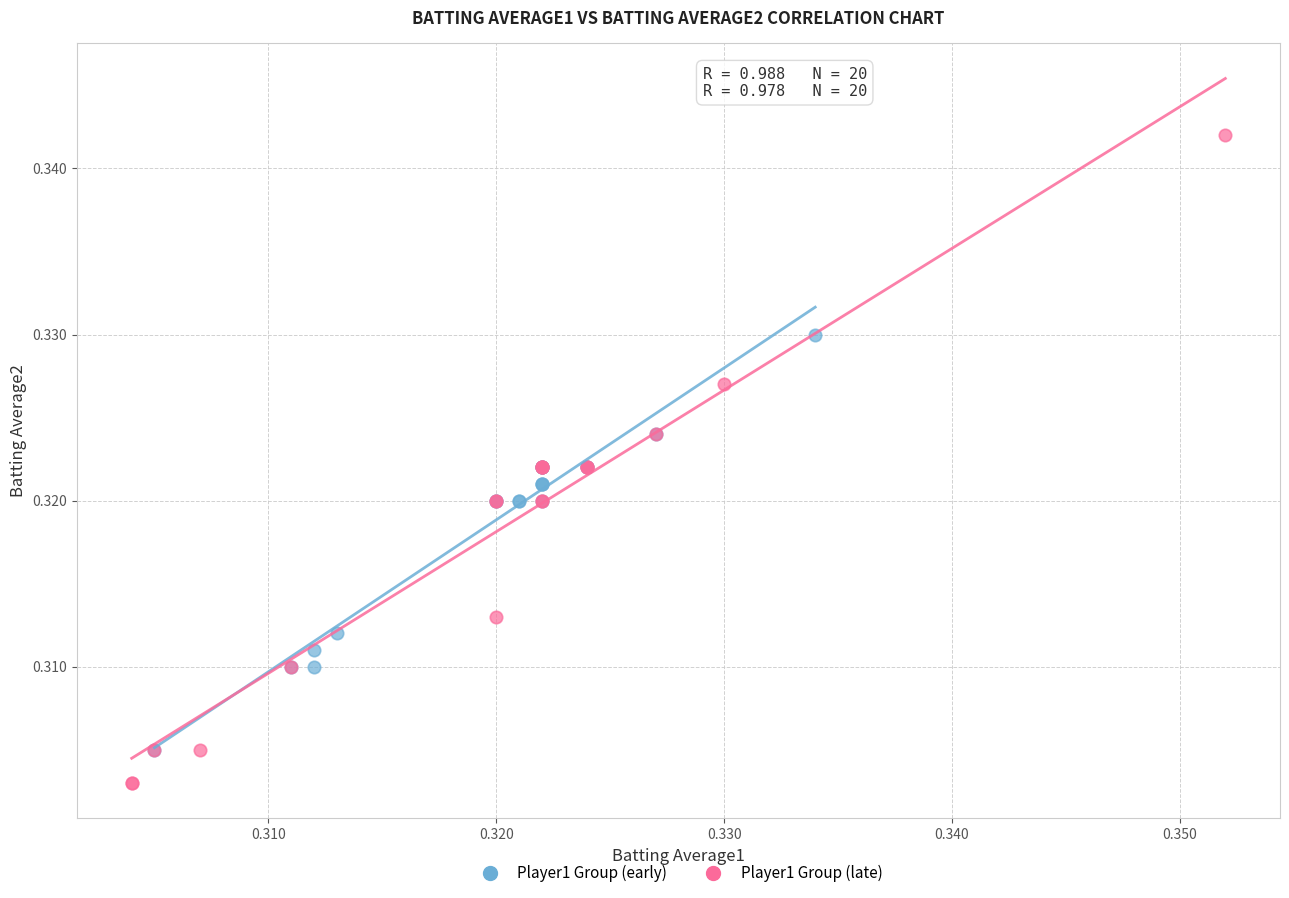

Which series contains the lowest Y value?

Player1 Group (late)